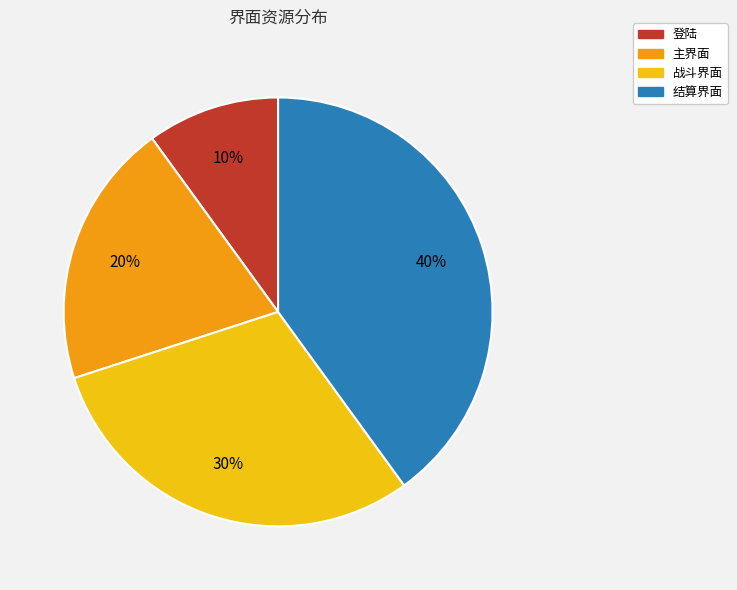

What percentage is the 登陆 slice, to the nearest percent?

10%